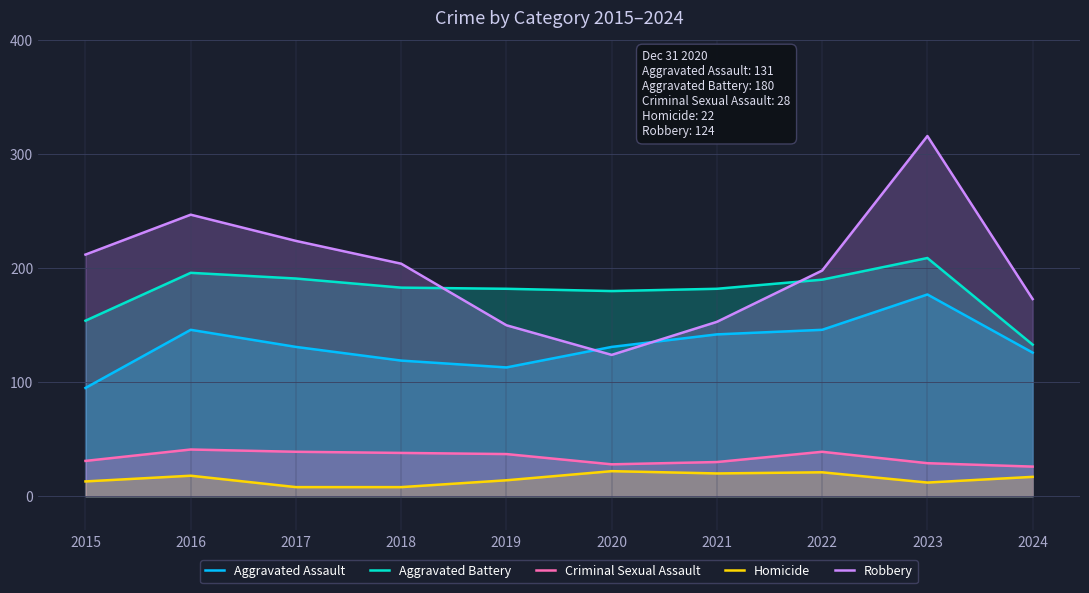

Reading right to left, transcribe all the data shown in this chart.

Aggravated Assault: 2024=126	2023=177	2022=146	2021=142	2020=131	2019=113	2018=119	2017=131	2016=146	2015=95
Aggravated Battery: 2024=133	2023=209	2022=190	2021=182	2020=180	2019=182	2018=183	2017=191	2016=196	2015=154
Criminal Sexual Assault: 2024=26	2023=29	2022=39	2021=30	2020=28	2019=37	2018=38	2017=39	2016=41	2015=31
Homicide: 2024=17	2023=12	2022=21	2021=20	2020=22	2019=14	2018=8	2017=8	2016=18	2015=13
Robbery: 2024=173	2023=316	2022=198	2021=153	2020=124	2019=150	2018=204	2017=224	2016=247	2015=212